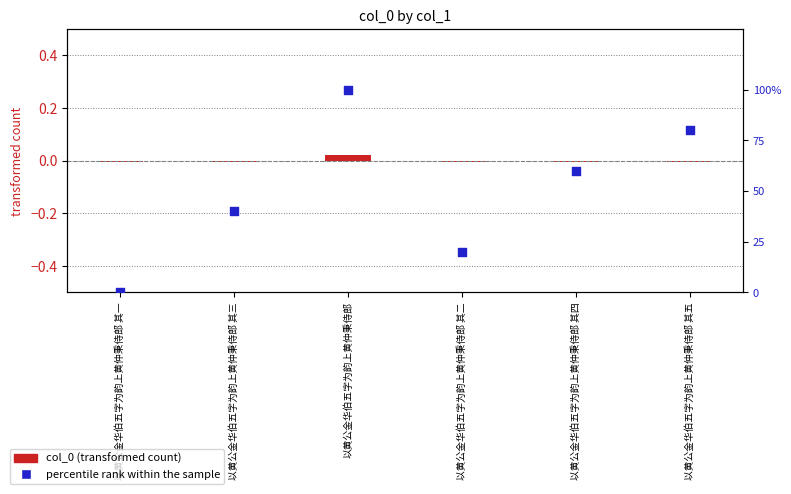

Approximately how many times larger is the value at 以黄公金华伯五字为韵上黄仲秉侍郎 其二 compared to 以黄公金华伯五字为韵上黄仲秉侍郎 其五?

0.2